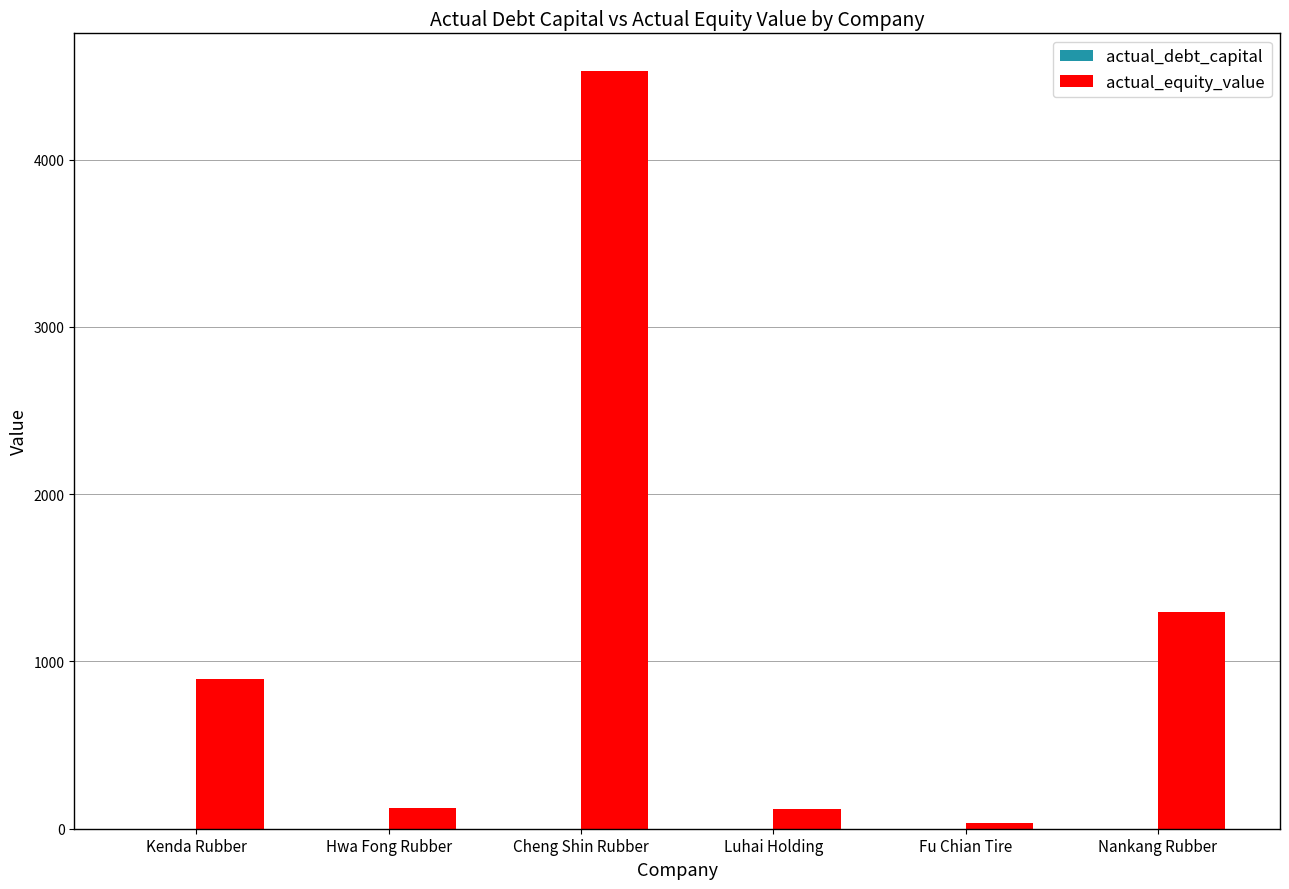

At which label is actual_equity_value closest to 2281?

Nankang Rubber